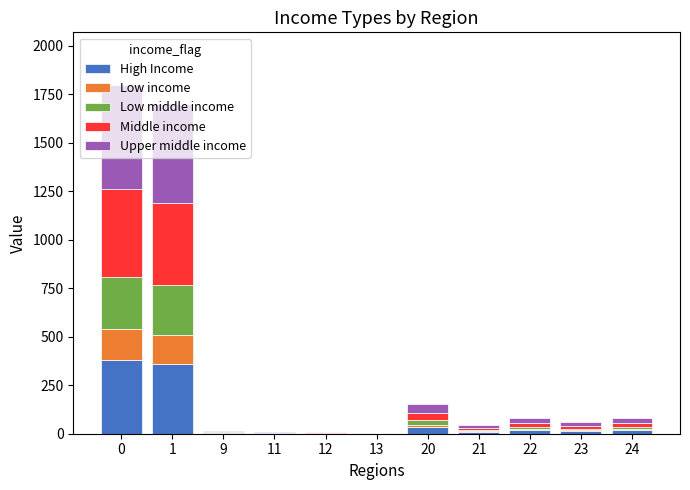

What is the maximum value for High Income?

378.0